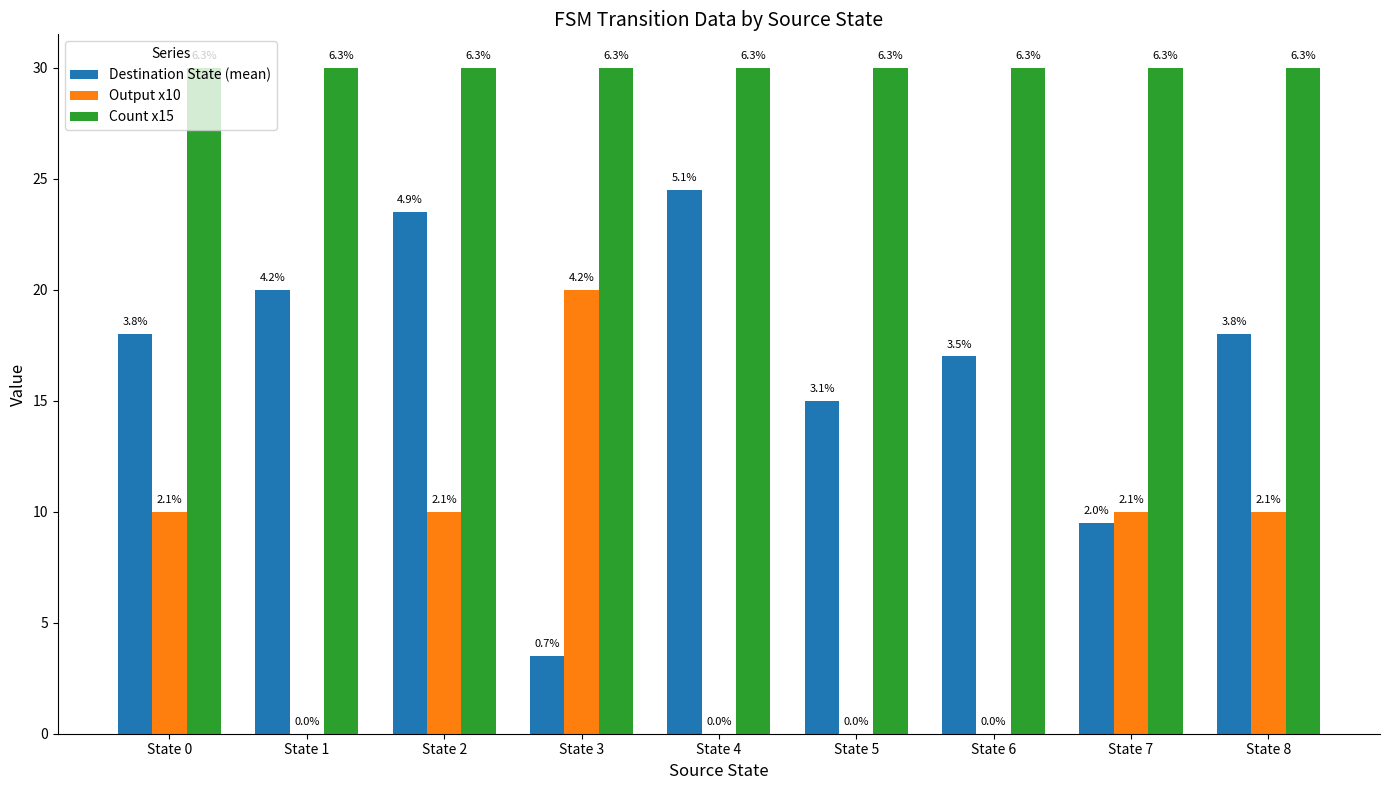

How many groups of bars are there?

9